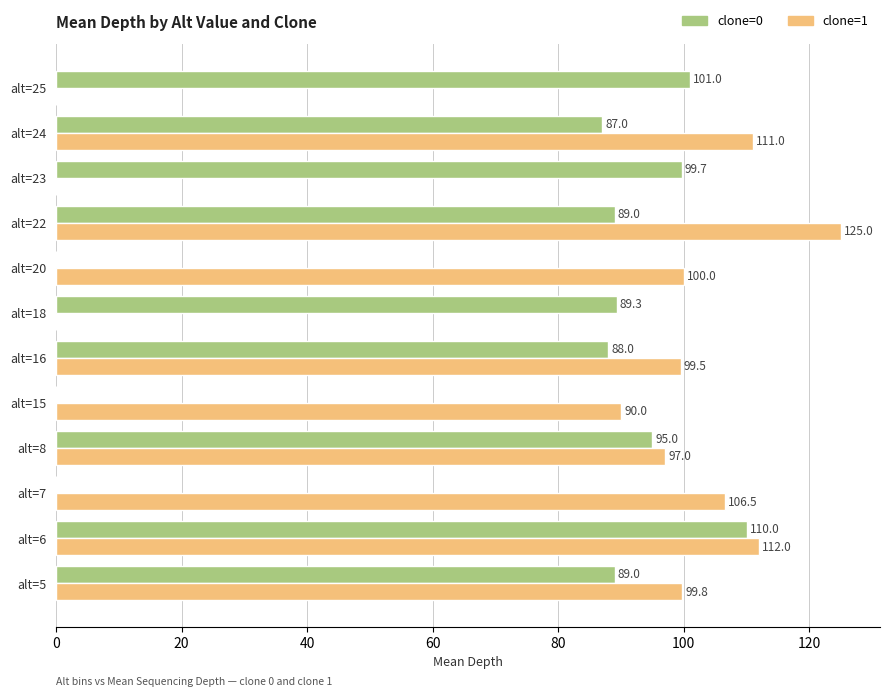

The value of clone=1 at alt=5 is 99.8. True or false?

True